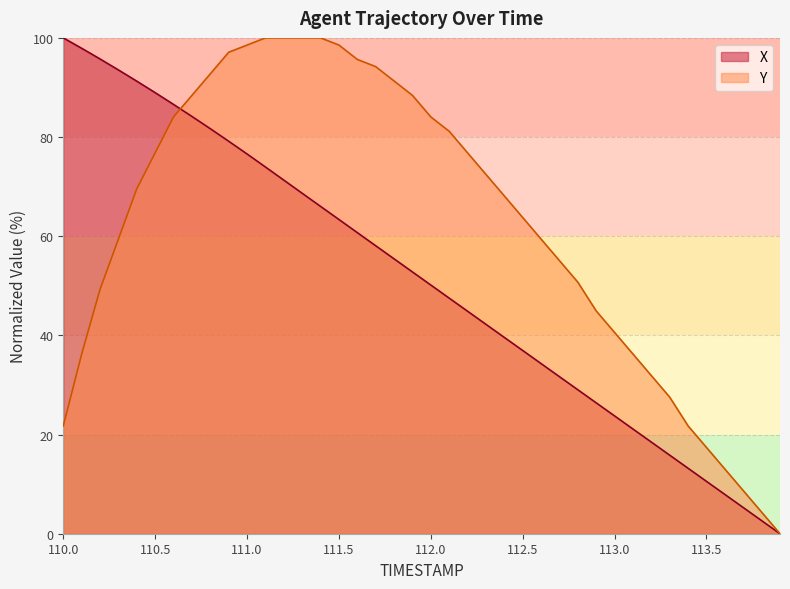

Which series has the largest total across all categories?

Y